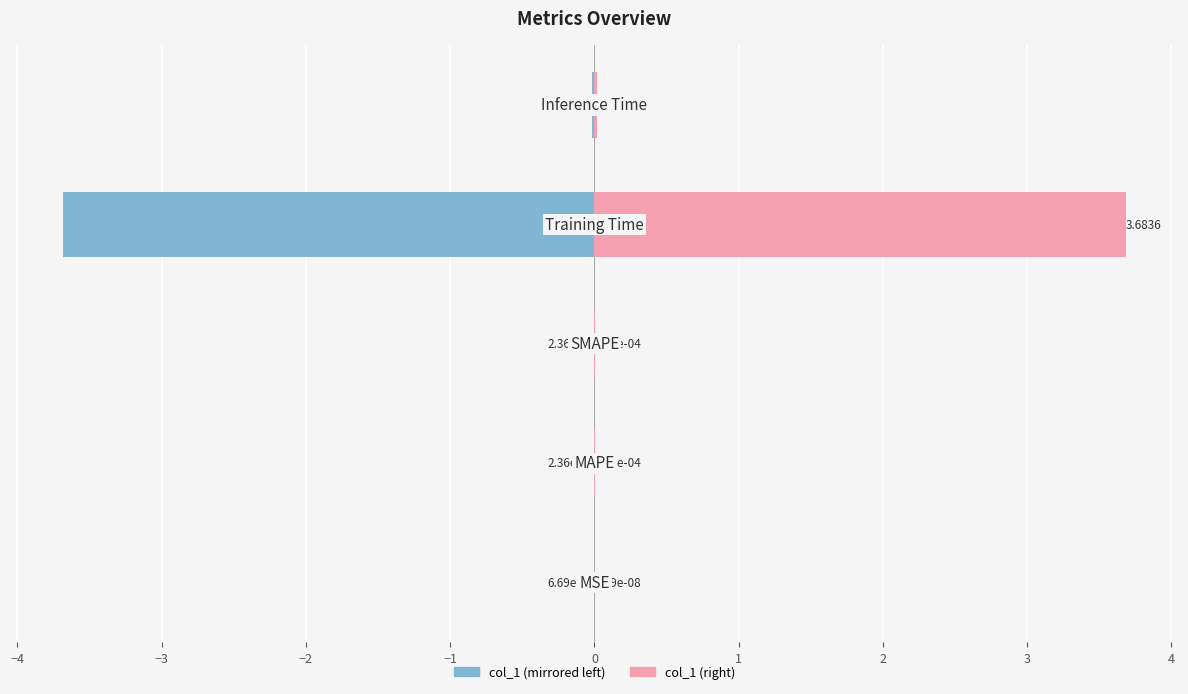

At −3, list the series in order from smallest to largest.

col_1 (left), col_1 (right)